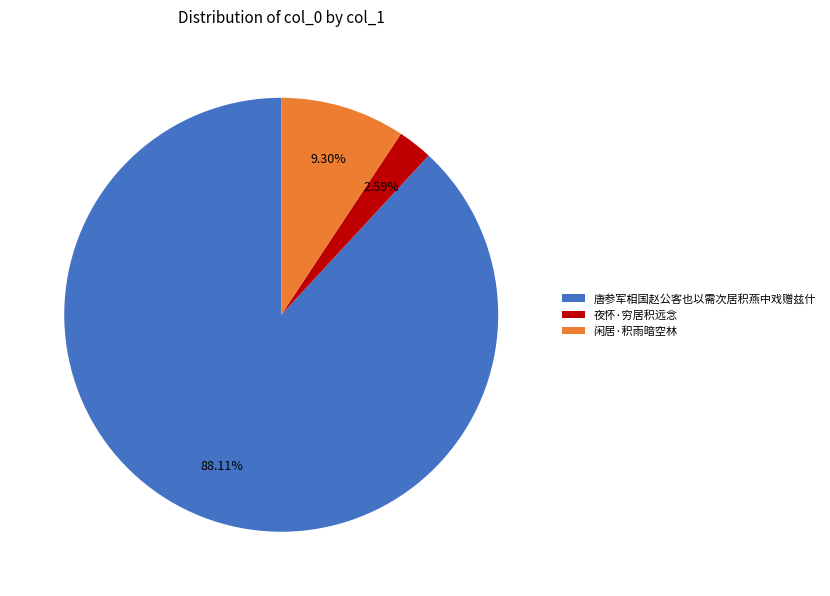

To the nearest percent, what percentage of the pie is 唐参军相国赵公客也以需次居积燕中戏赠兹什?

88%